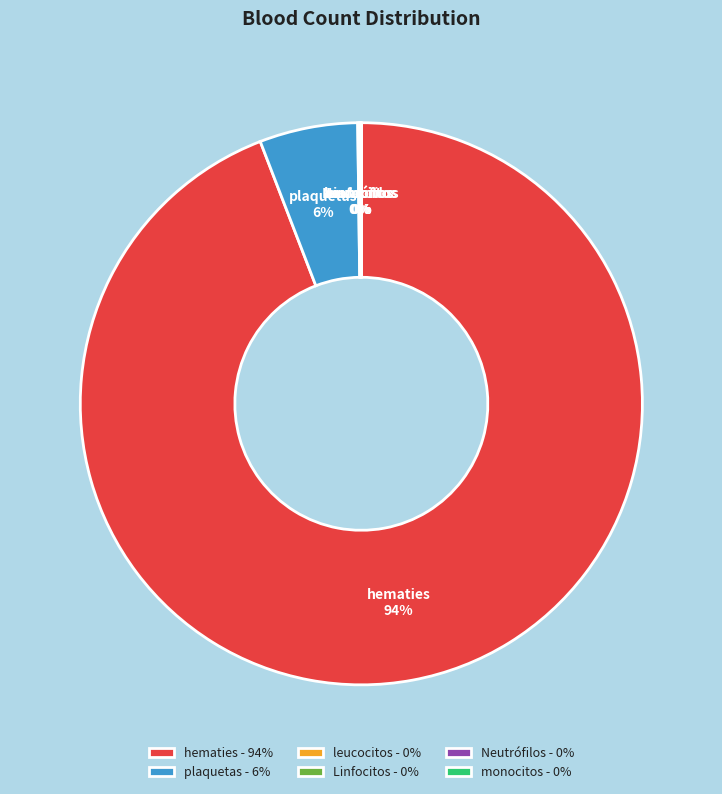

What percentage is the hematies slice, to the nearest percent?

94%